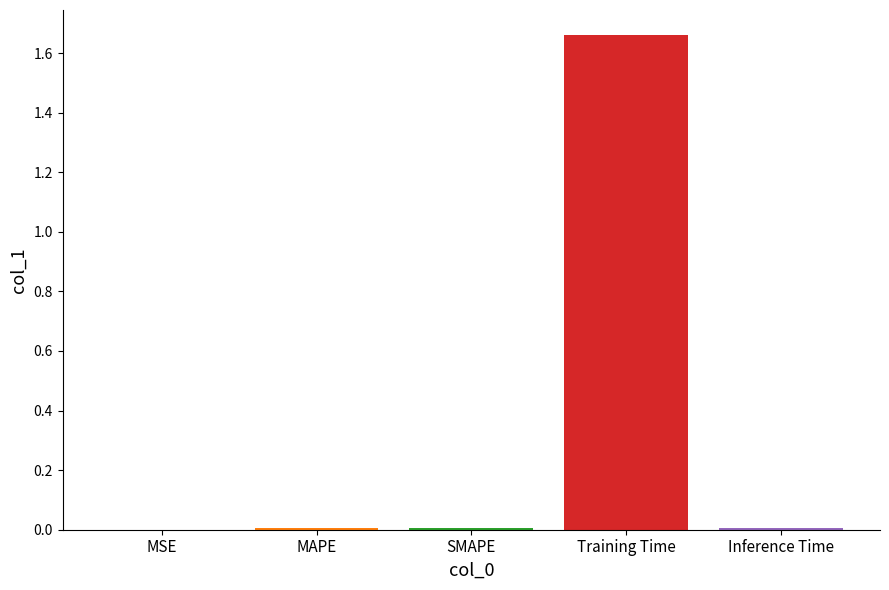

Which has a higher value, Training Time or MAPE?

Training Time